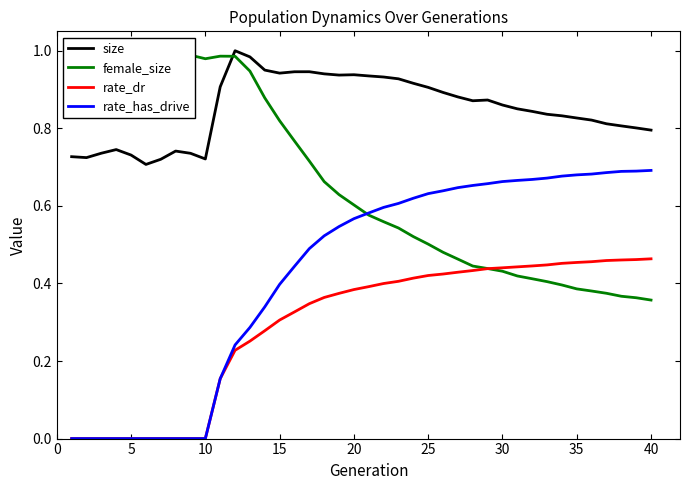

The female_size series shows 0.6 at 19. True or false?

True